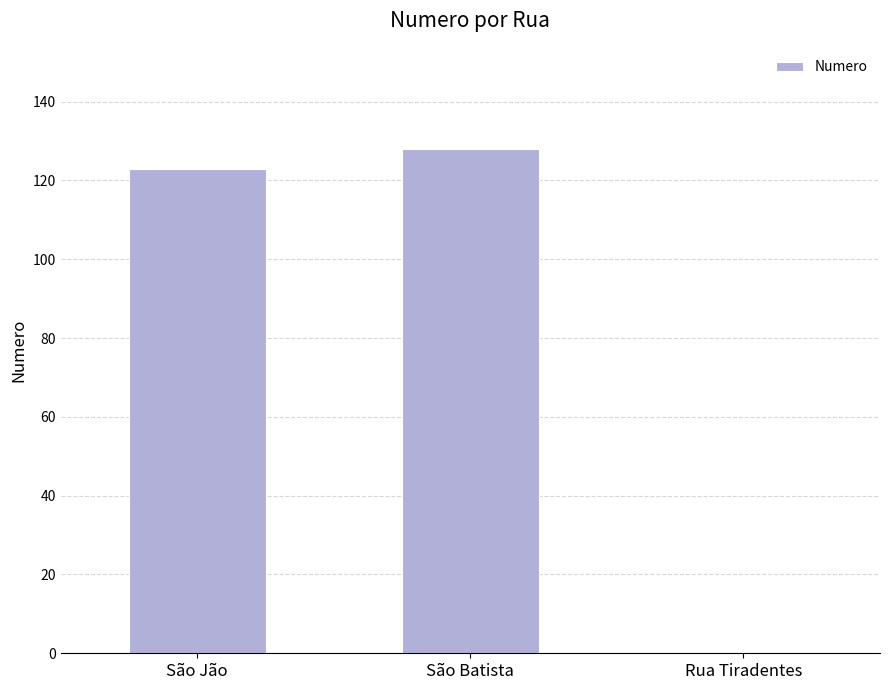

What is the sum of the values at São Batista and São Jão?

251.1